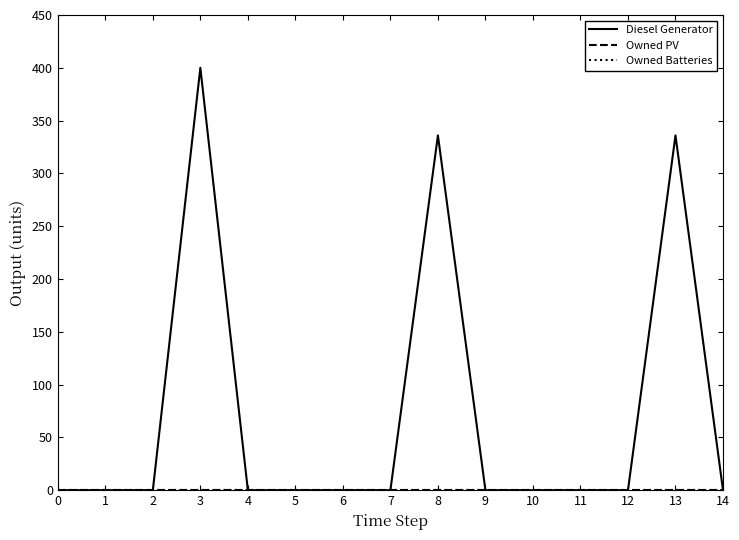

Is the value of Owned PV at 14 greater than the value of Diesel Generator at 14?

No